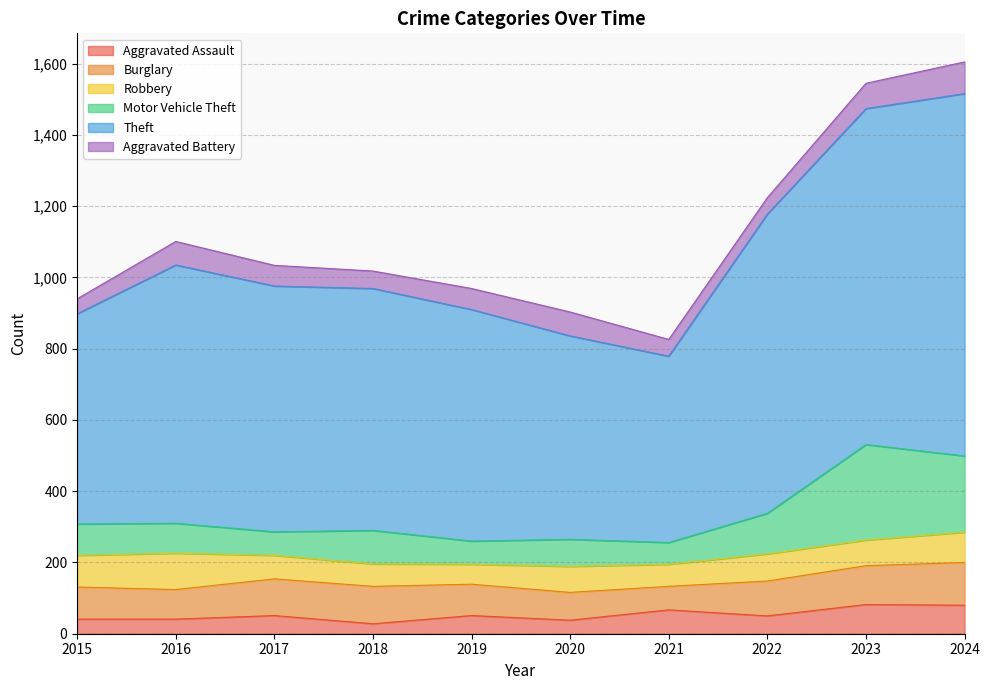

Is it true that Aggravated Assault equals 29 at 2024?

False